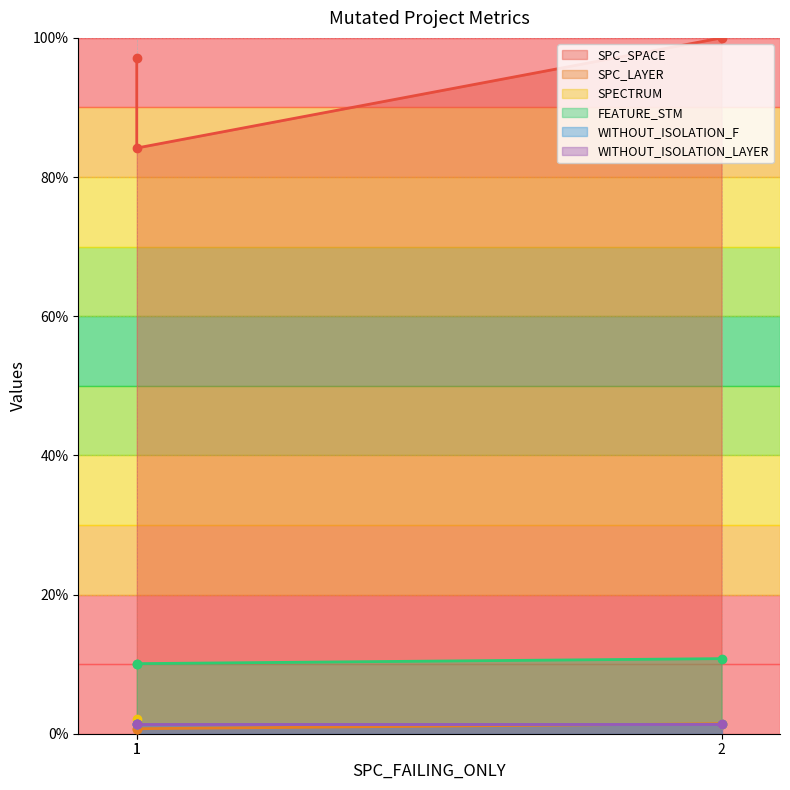

The value of SPECTRUM at 2 is 1.4. True or false?

True